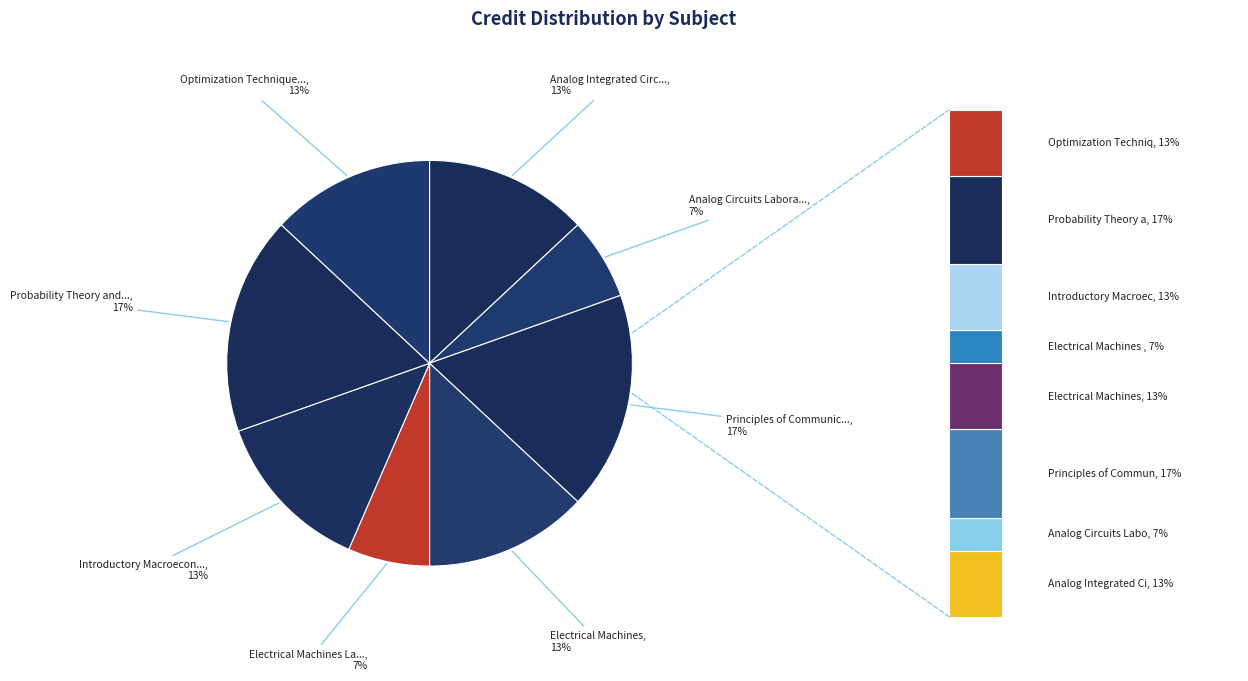

The Probability Theory and Random Processes slice represents 17% of the pie. True or false?

True